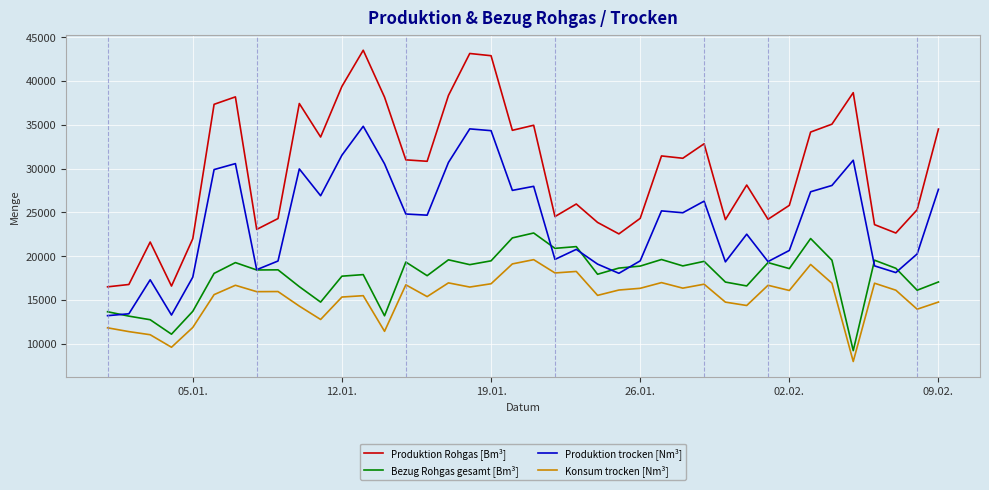

List the series in order of their overall mean, highest first.

Produktion Rohgas [Bm³], Produktion trocken [Nm³], Bezug Rohgas gesamt [Bm³], Konsum trocken [Nm³]